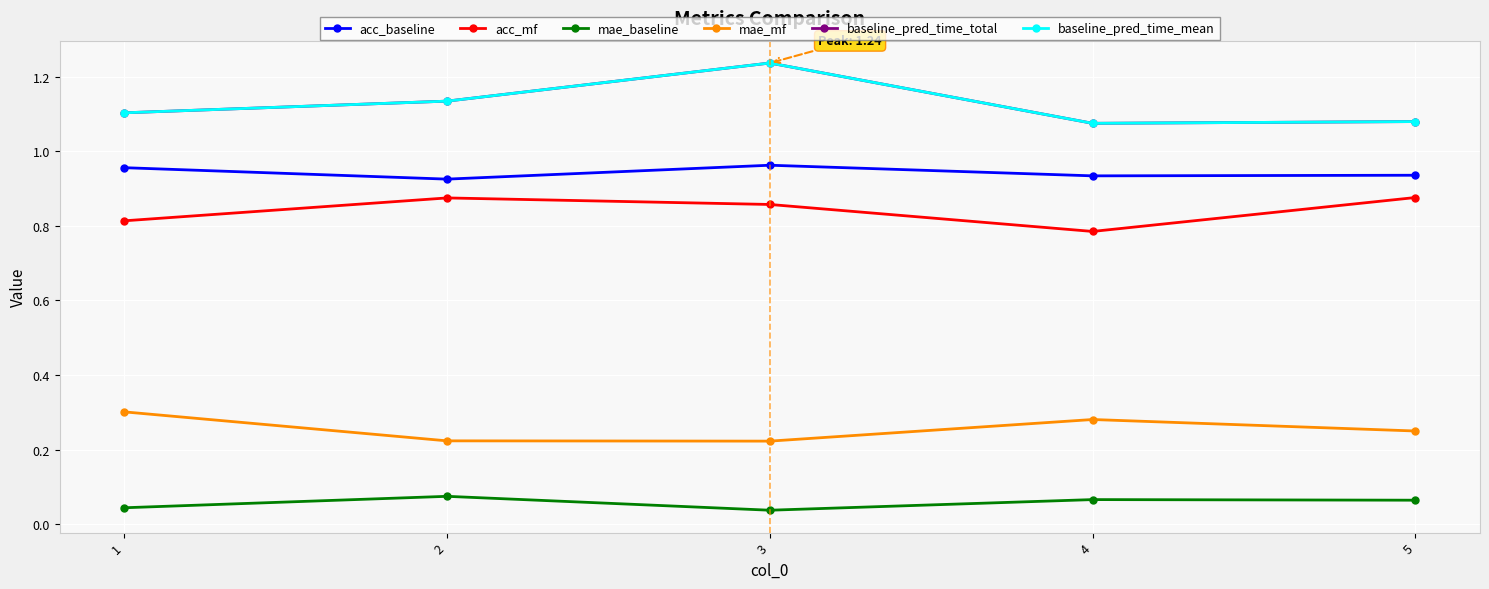

At which label does acc_mf reach its minimum?

4